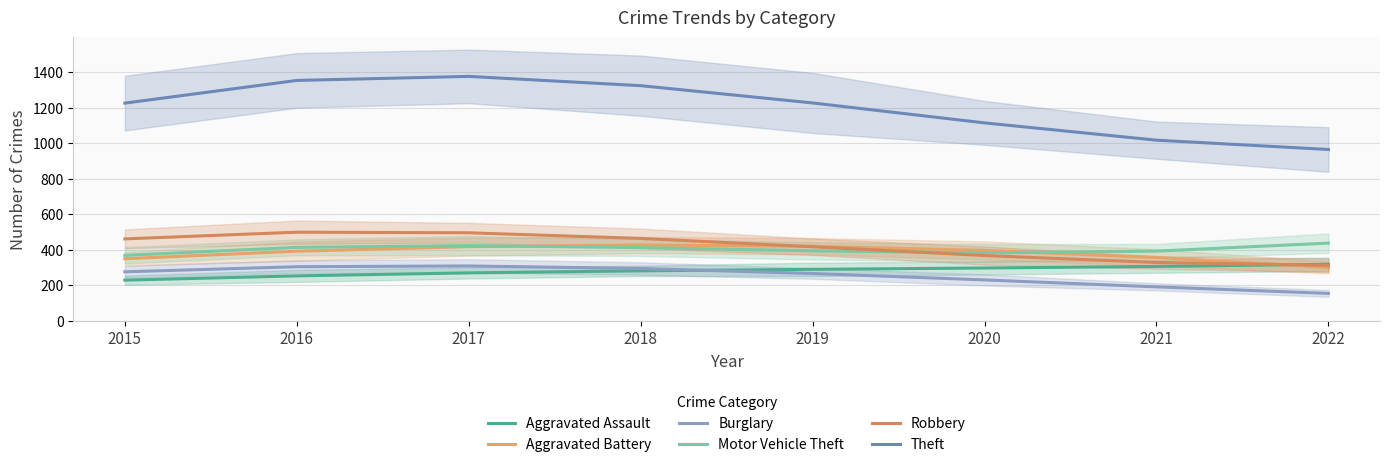

At which category is the sum across all series the highest?

2017